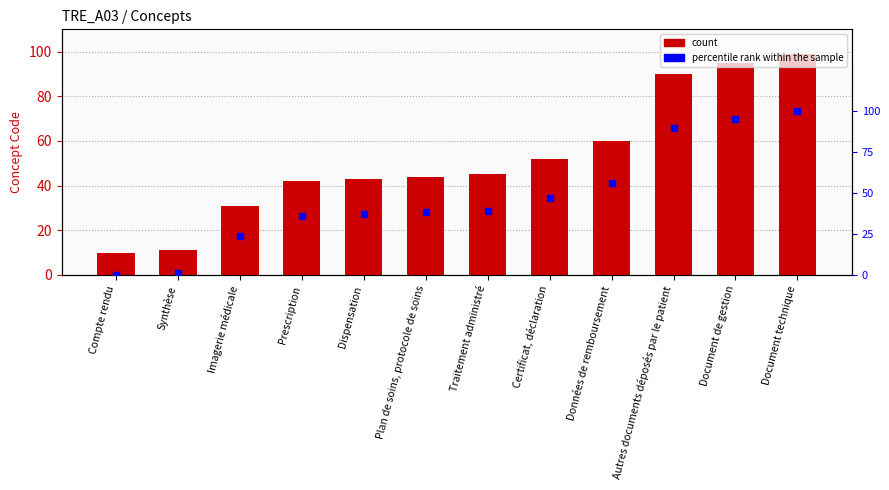

At which category is the sum across all series the highest?

Document technique